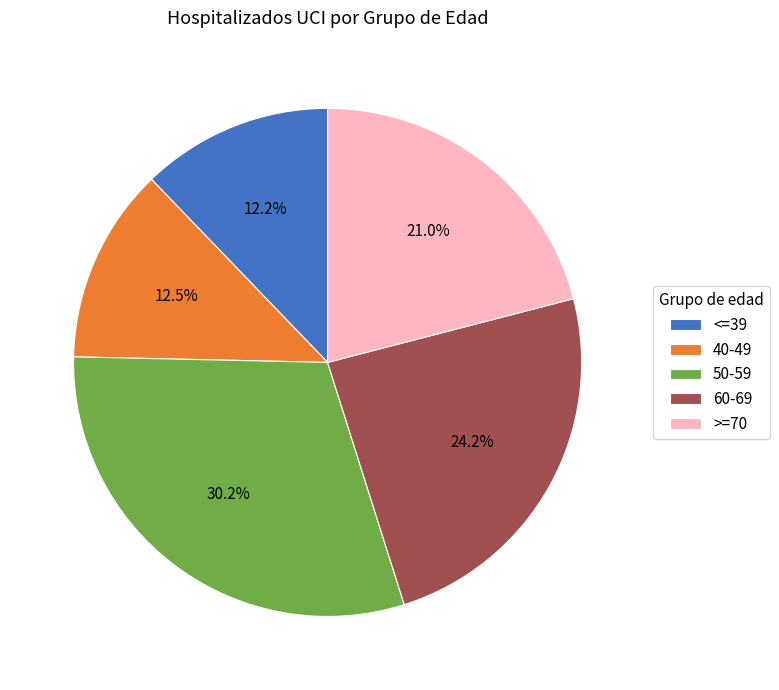

Is there any slice that represents more than half of the pie?

No